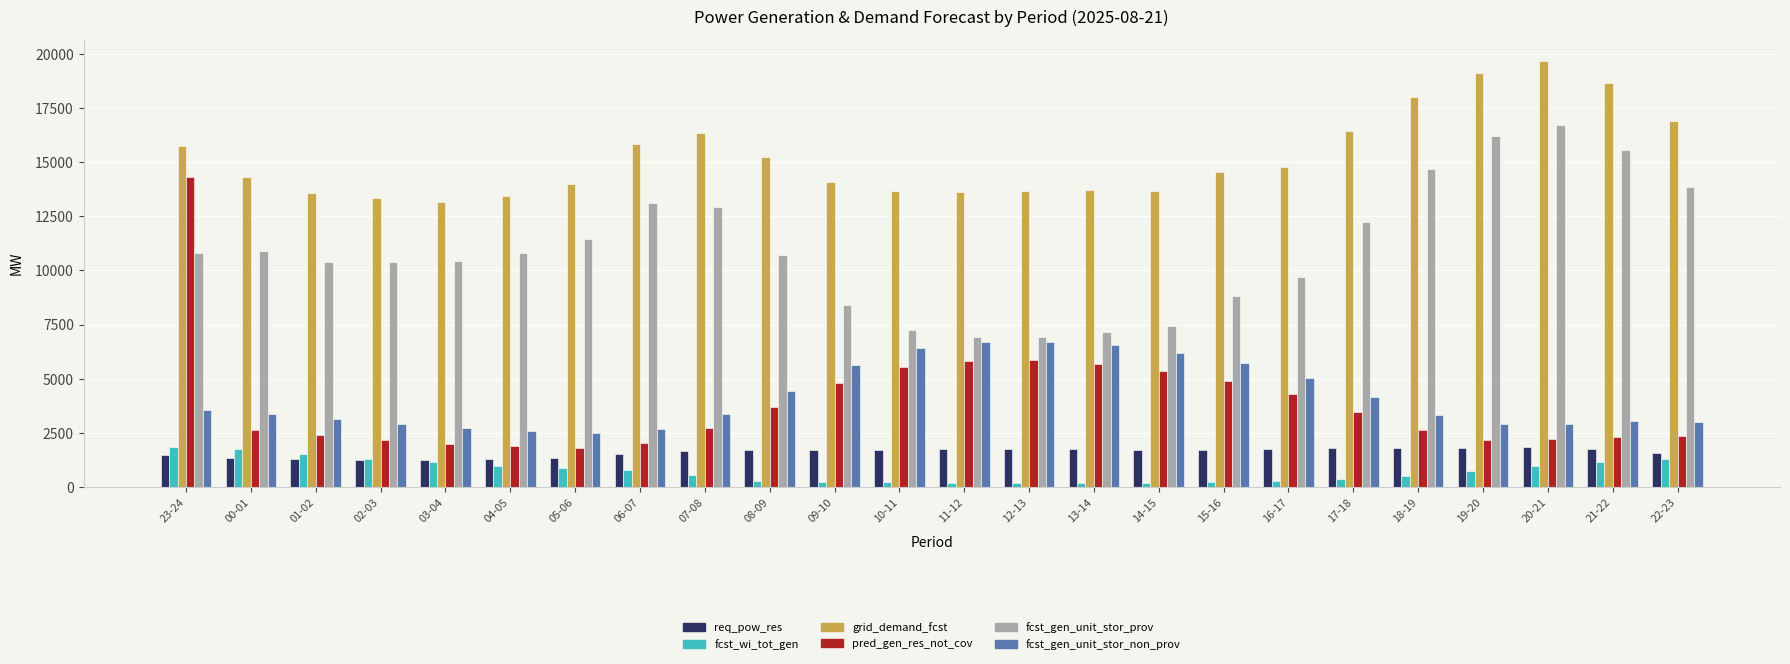

Between 05-06 and 06-07, which series saw the biggest shift?

grid_demand_fcst